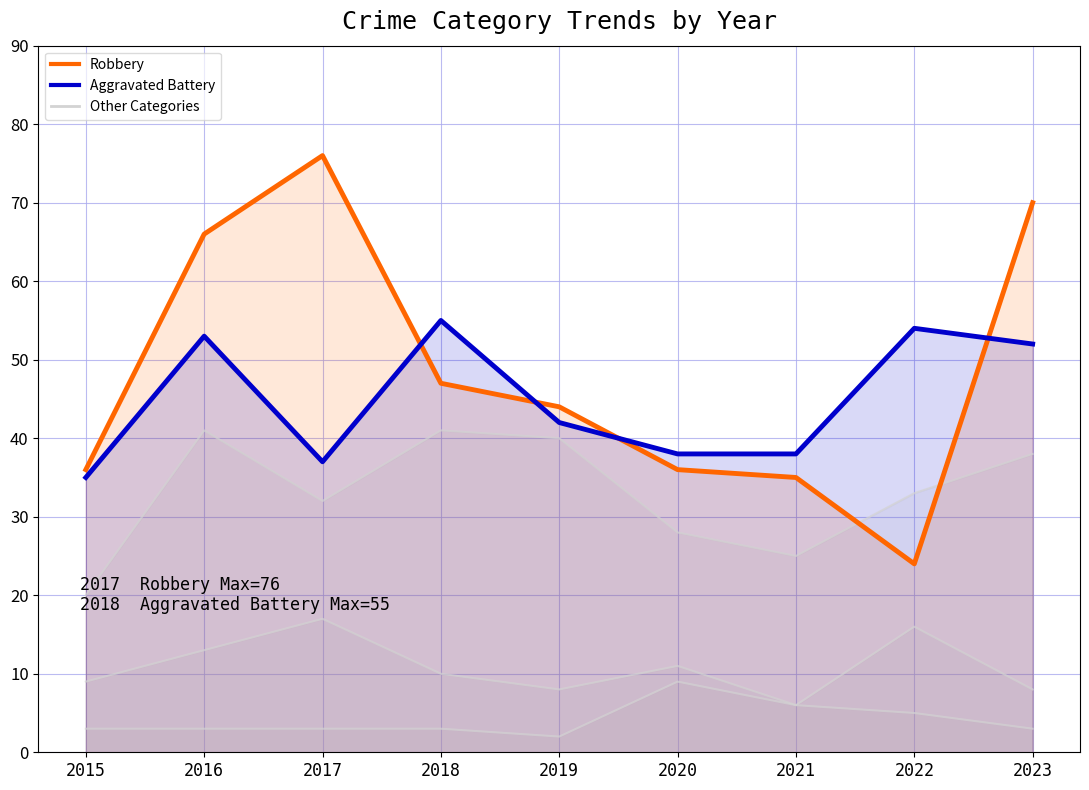

What is the difference between the Robbery values at 2017 and 2020?

40